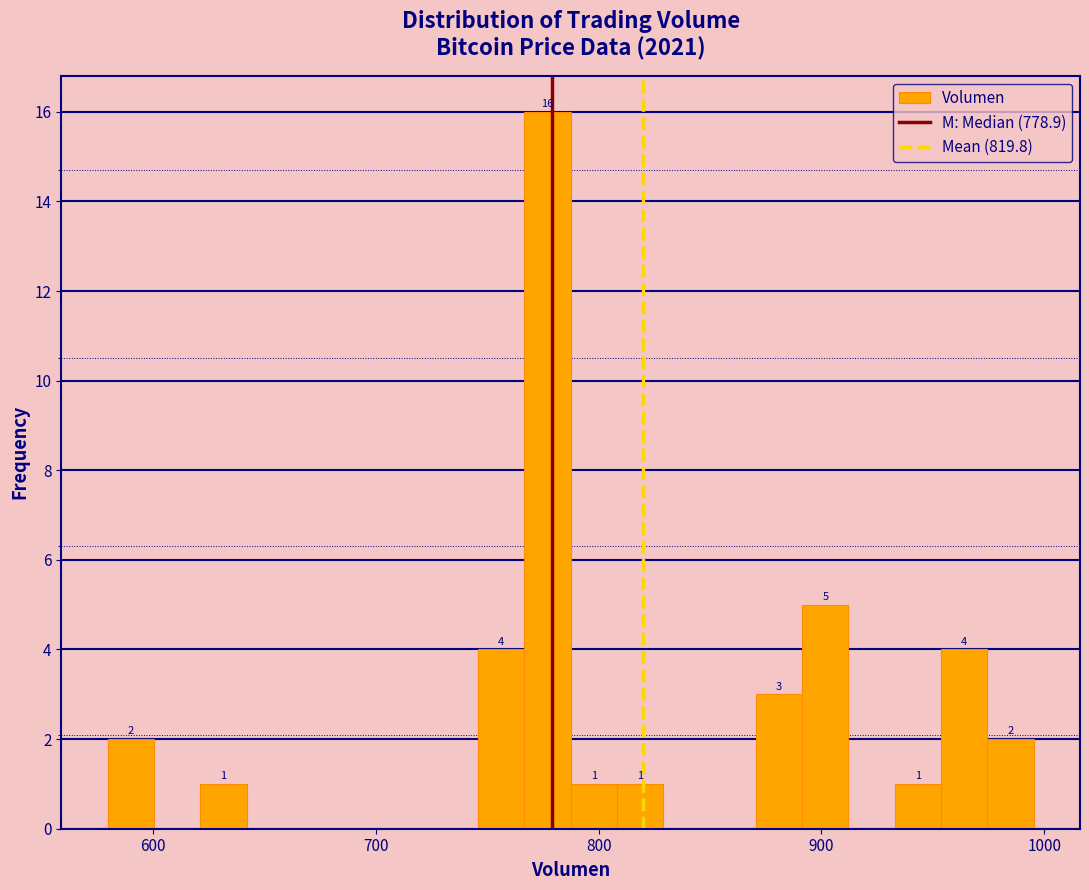

Around what value on the x-axis is the tallest bar? Give the approximate position of its centre, as read against the axis.

780